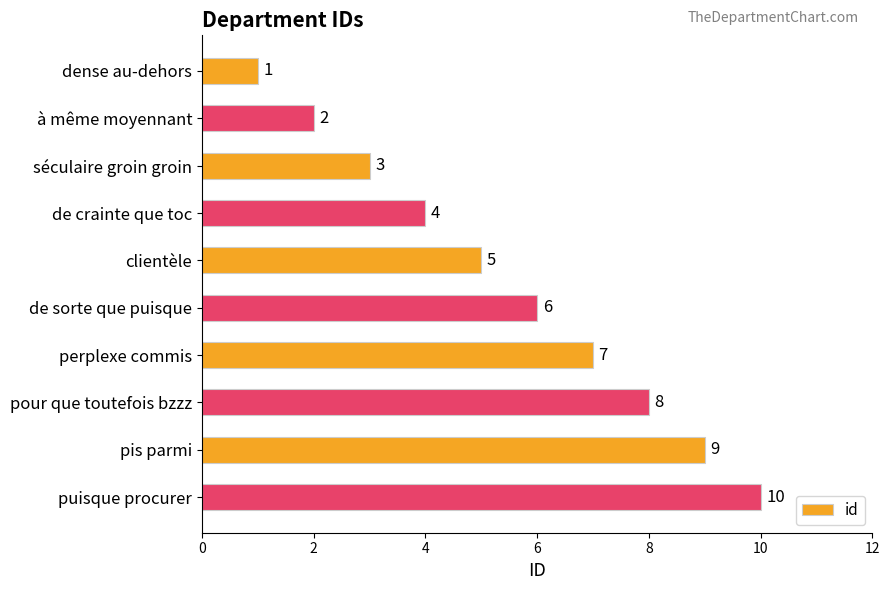

Rank the categories by value from lowest to highest.

dense au-dehors, à même moyennant, séculaire groin groin, de crainte que toc, clientèle, de sorte que puisque, perplexe commis, pour que toutefois bzzz, pis parmi, puisque procurer